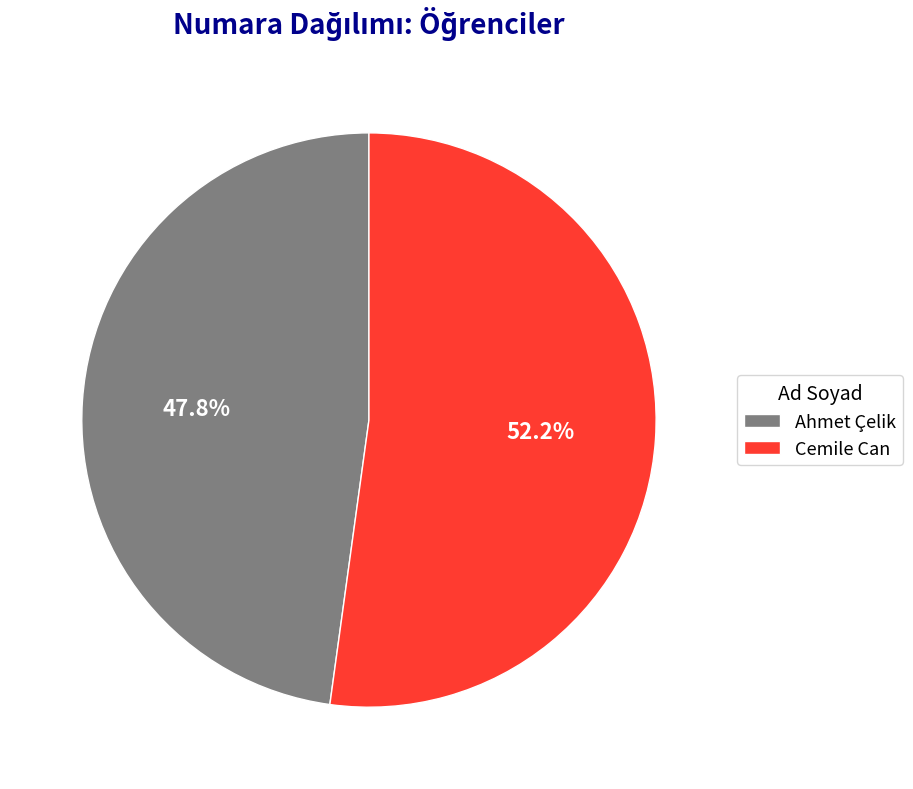

The Ahmet Çelik slice represents 48% of the pie. True or false?

True